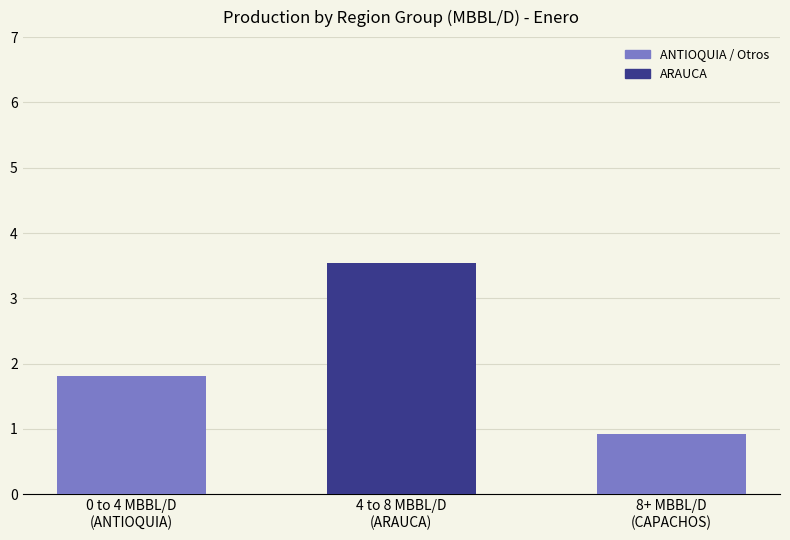

What is the change in value from 4 to 8 MBBL/D
(ARAUCA) to 8+ MBBL/D
(CAPACHOS)?

-2.6